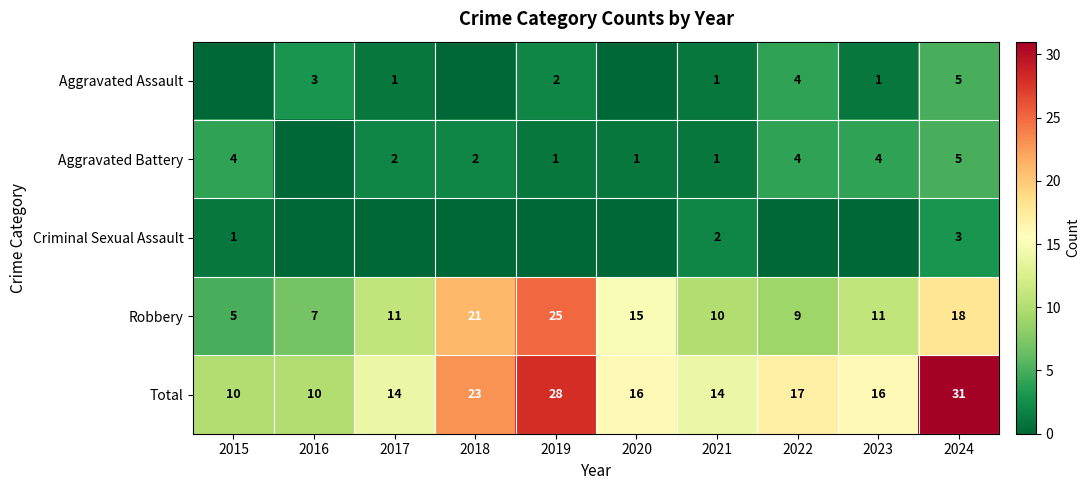

True or false: Criminal Sexual Assault has a value of 1 at 2015.

True